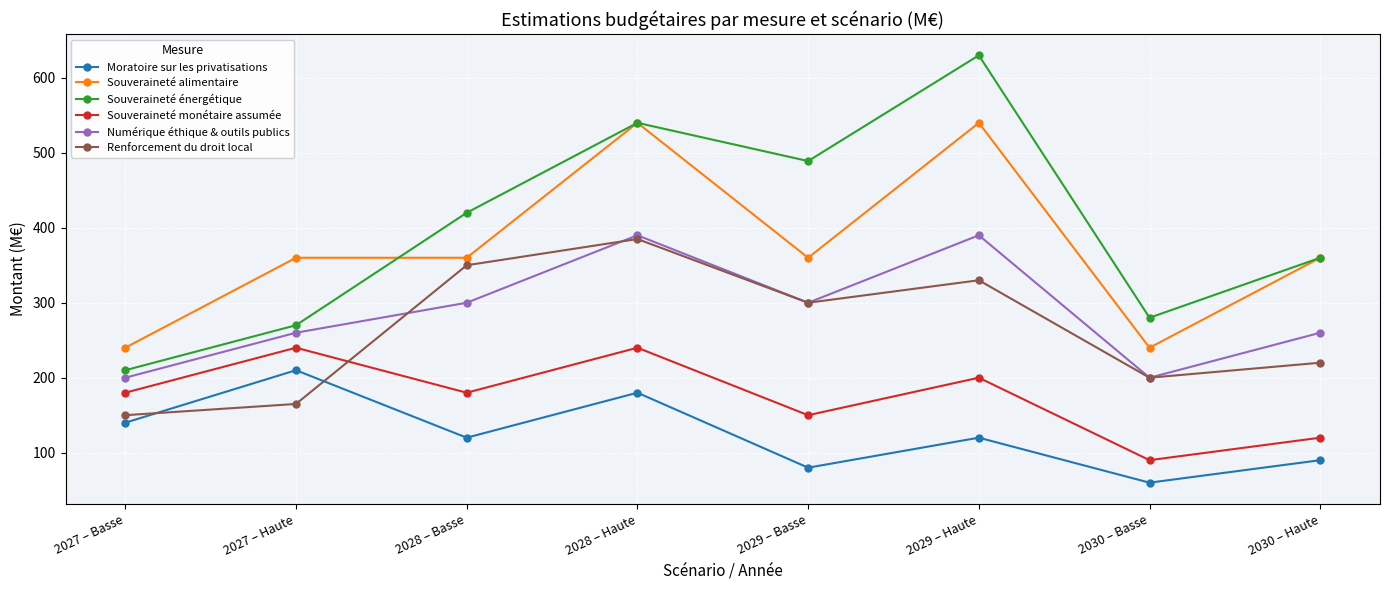

Where is the first local maximum for Souveraineté monétaire assumée?

2027 – Haute